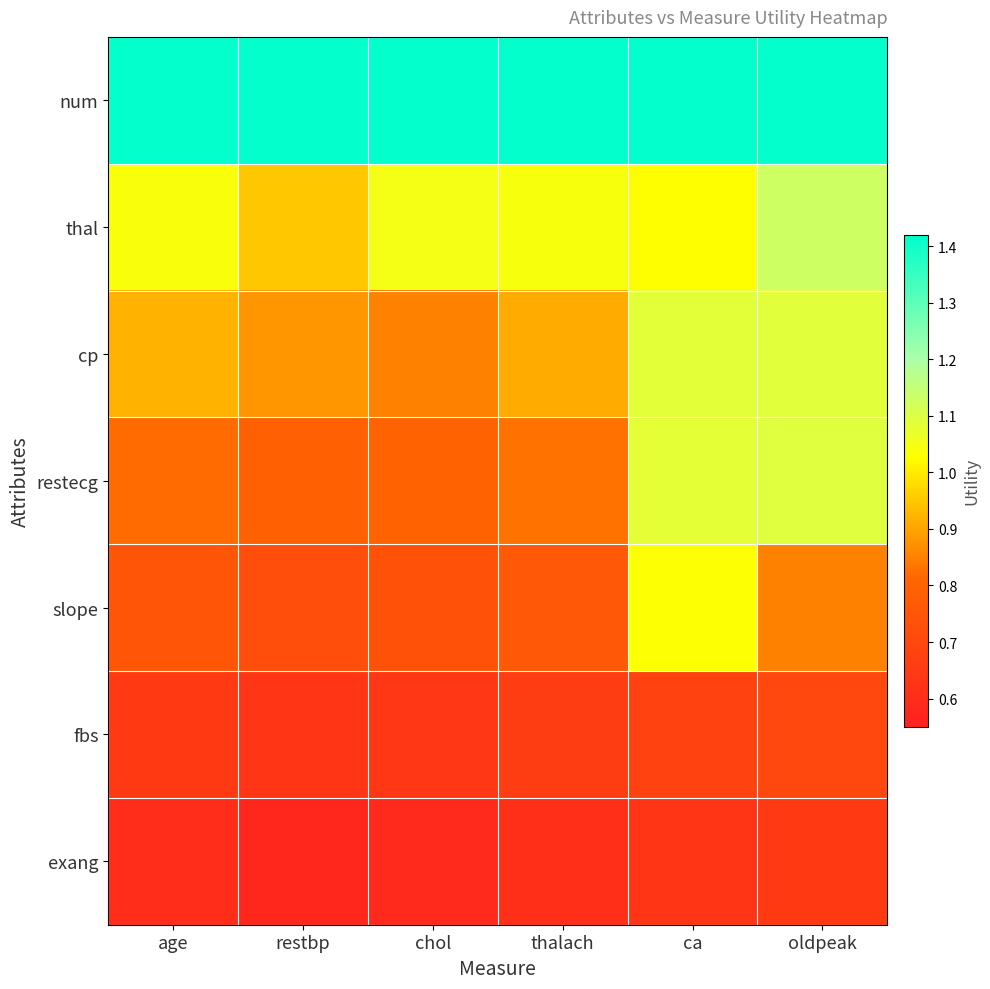

Which series has the largest total across all categories?

num